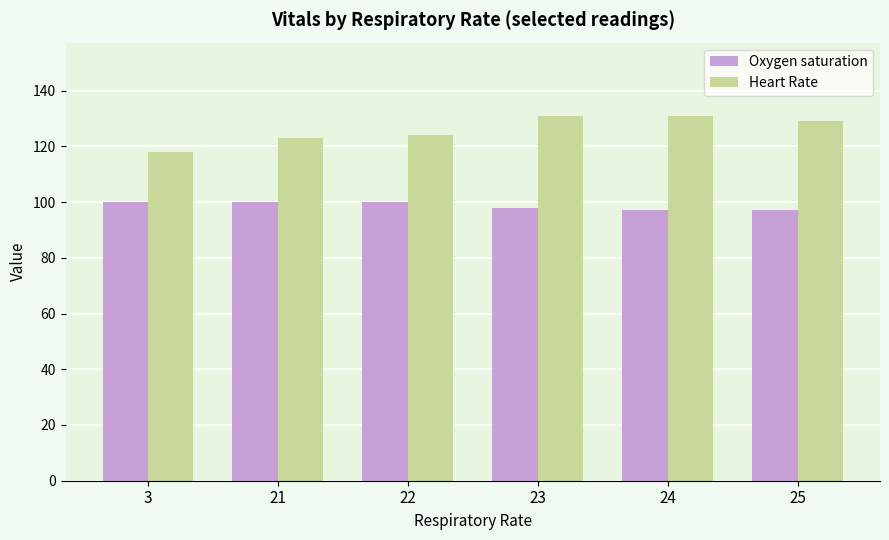

Where does the Heart Rate series first go above 129?

23